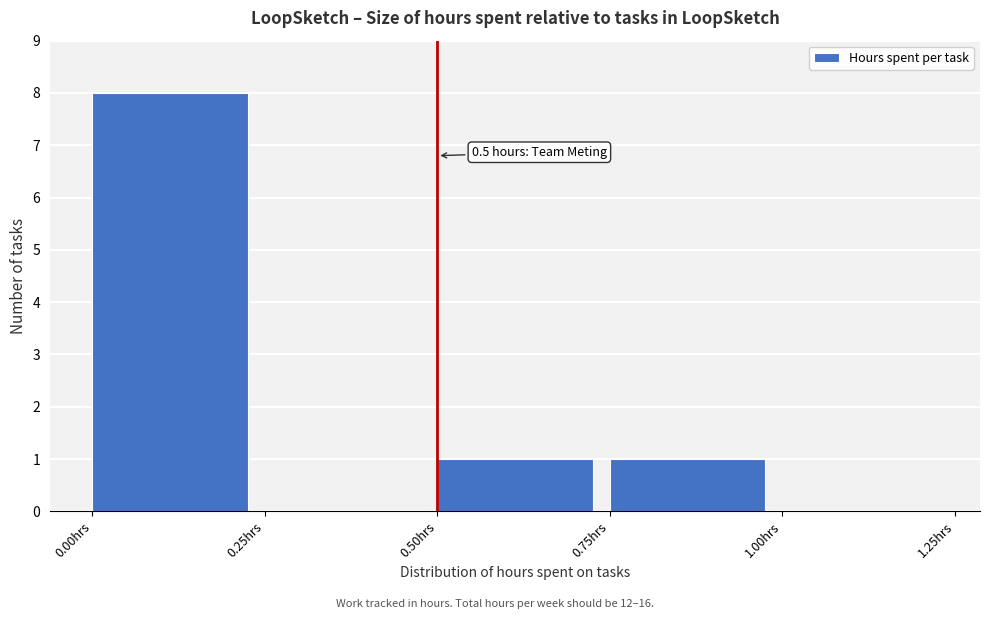

Which range on the x-axis has the tallest bar?

0.00 to 0.25